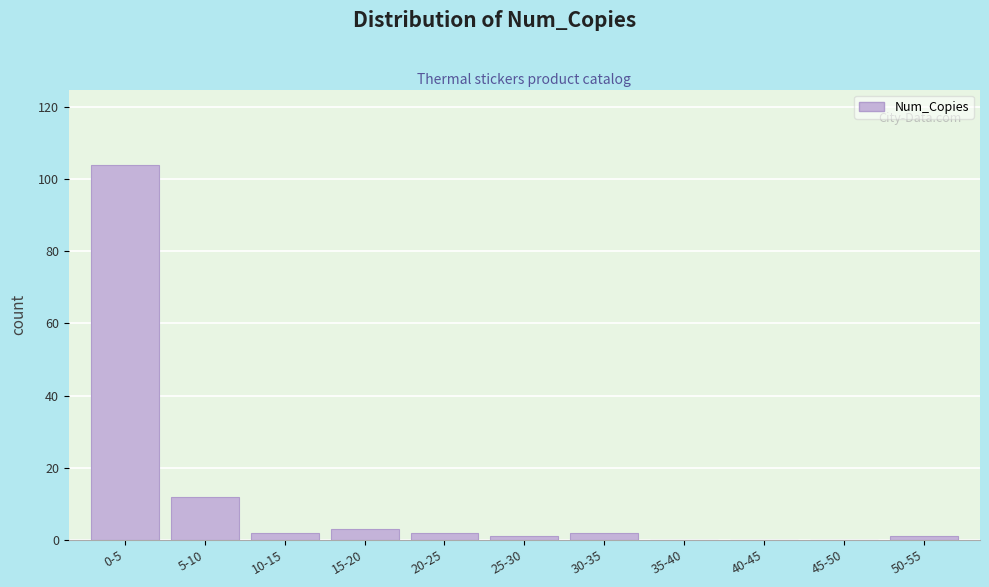

Reading left to right, extract all data points from this chart.

0-5=104	5-10=12	10-15=2	15-20=3	20-25=2	25-30=1	30-35=2	35-40=0	40-45=0	45-50=0	50-55=1